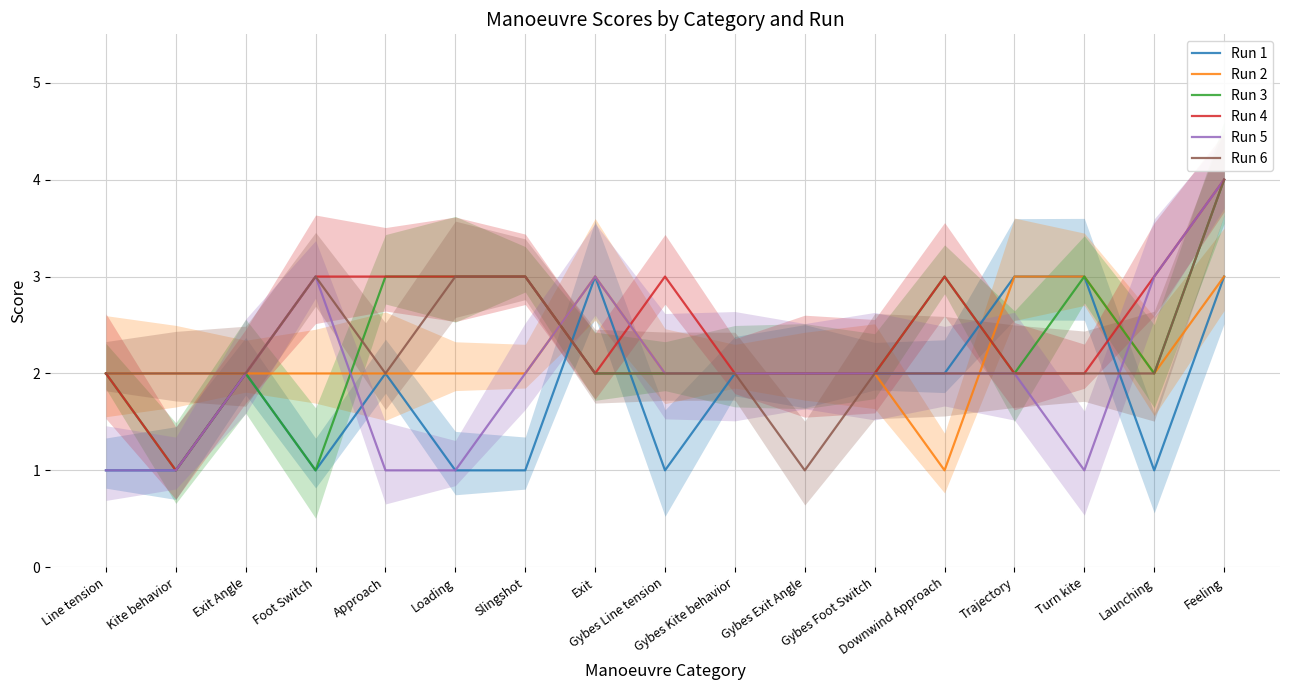

How many values in the Run 3 series are below 2?

2